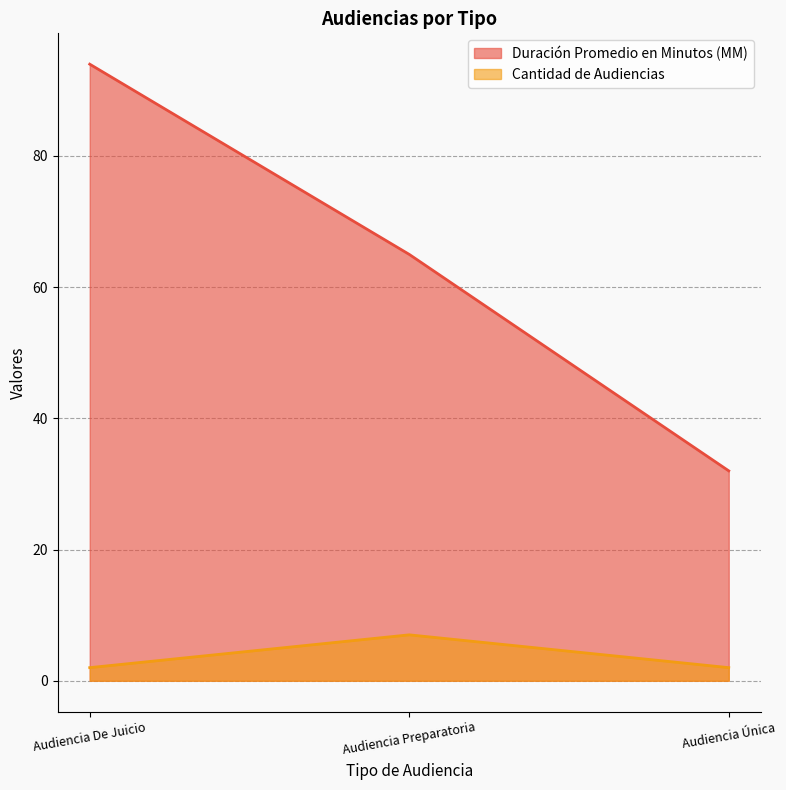

Which category has the highest value across all series?

Audiencia De Juicio